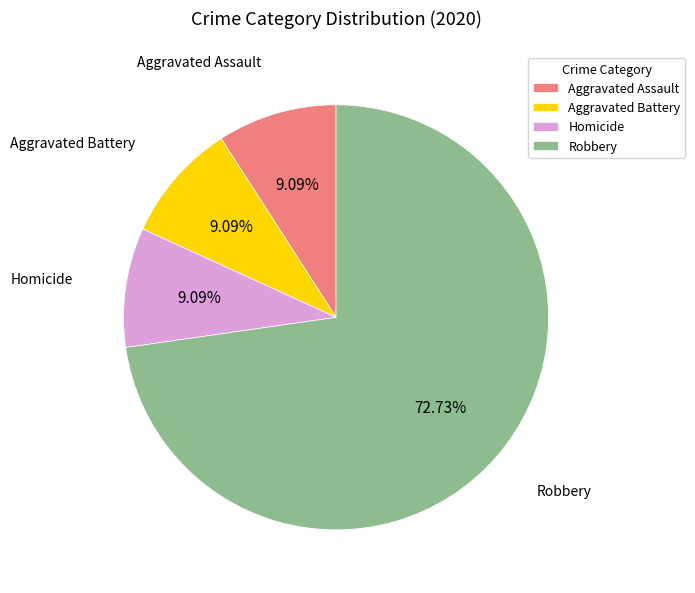

How much of the chart is everything except Robbery?

27.3%